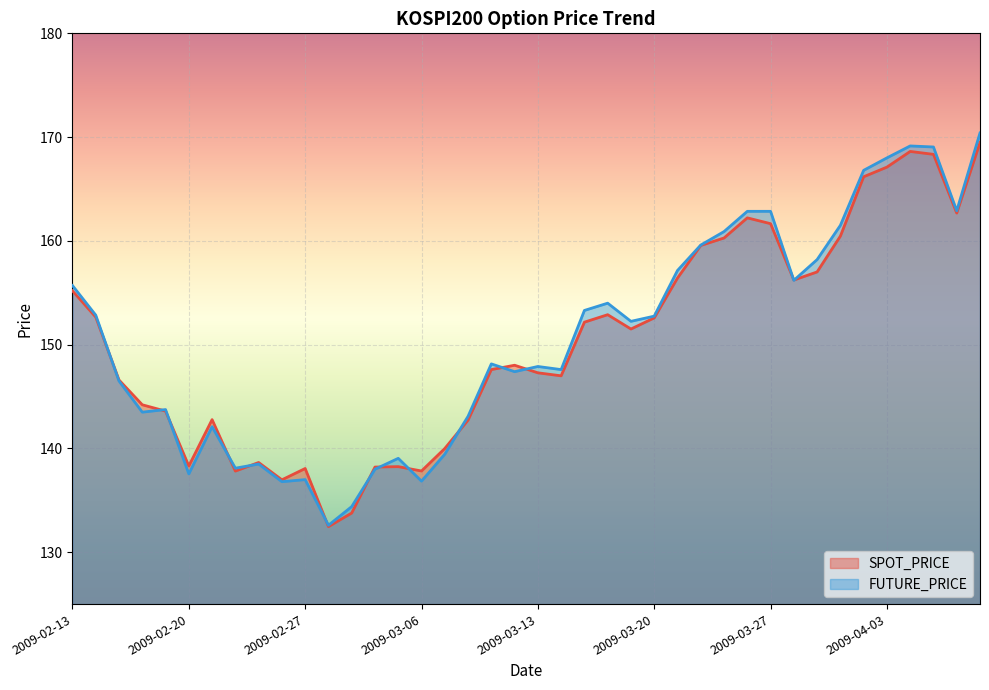

What is the maximum value for FUTURE_PRICE?

170.4